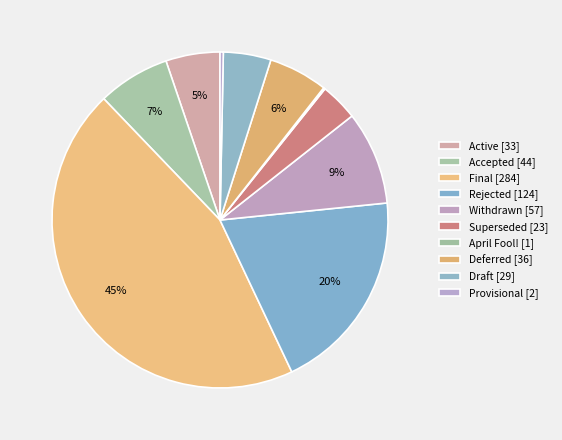

What is the smallest slice in the pie chart?

April Fool!